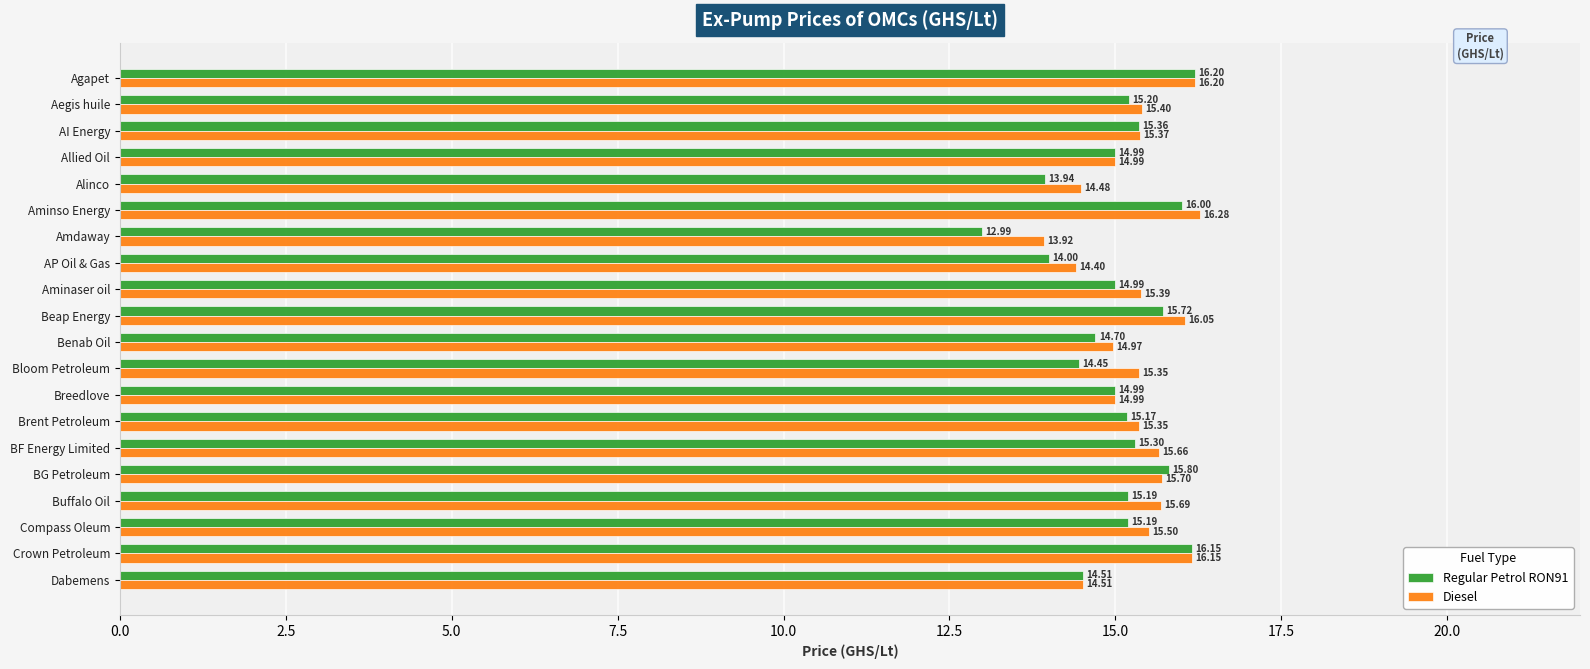

What is the difference between the Diesel values at Dabemens and AI Energy?

0.9